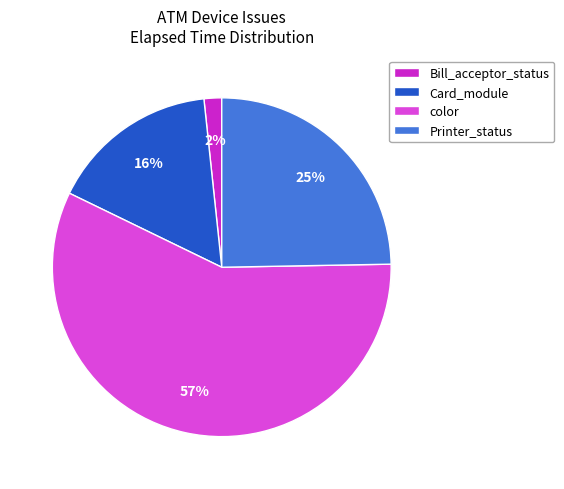

Is it true that Printer_status is 1% of the pie?

False